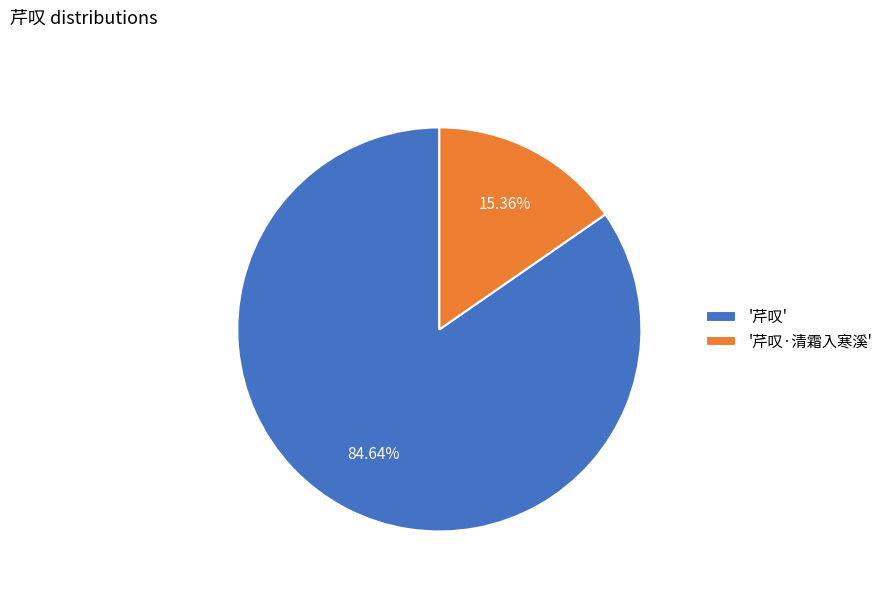

Is '芹叹·清霜入寒溪' the majority of the pie?

No